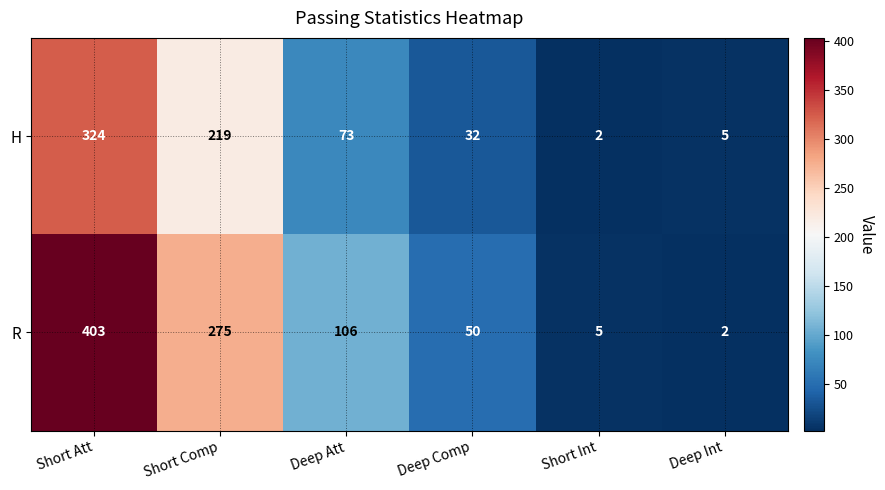

Reading left to right, list all the values displayed in this chart.

H: Short Att=324	Short Comp=219	Deep Att=73	Deep Comp=32	Short Int=2	Deep Int=5
R: Short Att=403	Short Comp=275	Deep Att=106	Deep Comp=50	Short Int=5	Deep Int=2